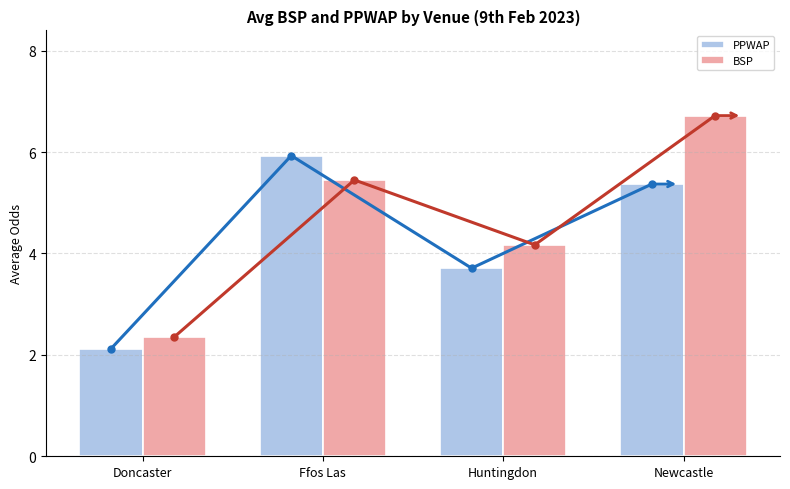

What are all the series names shown in the legend?

PPWAP, BSP